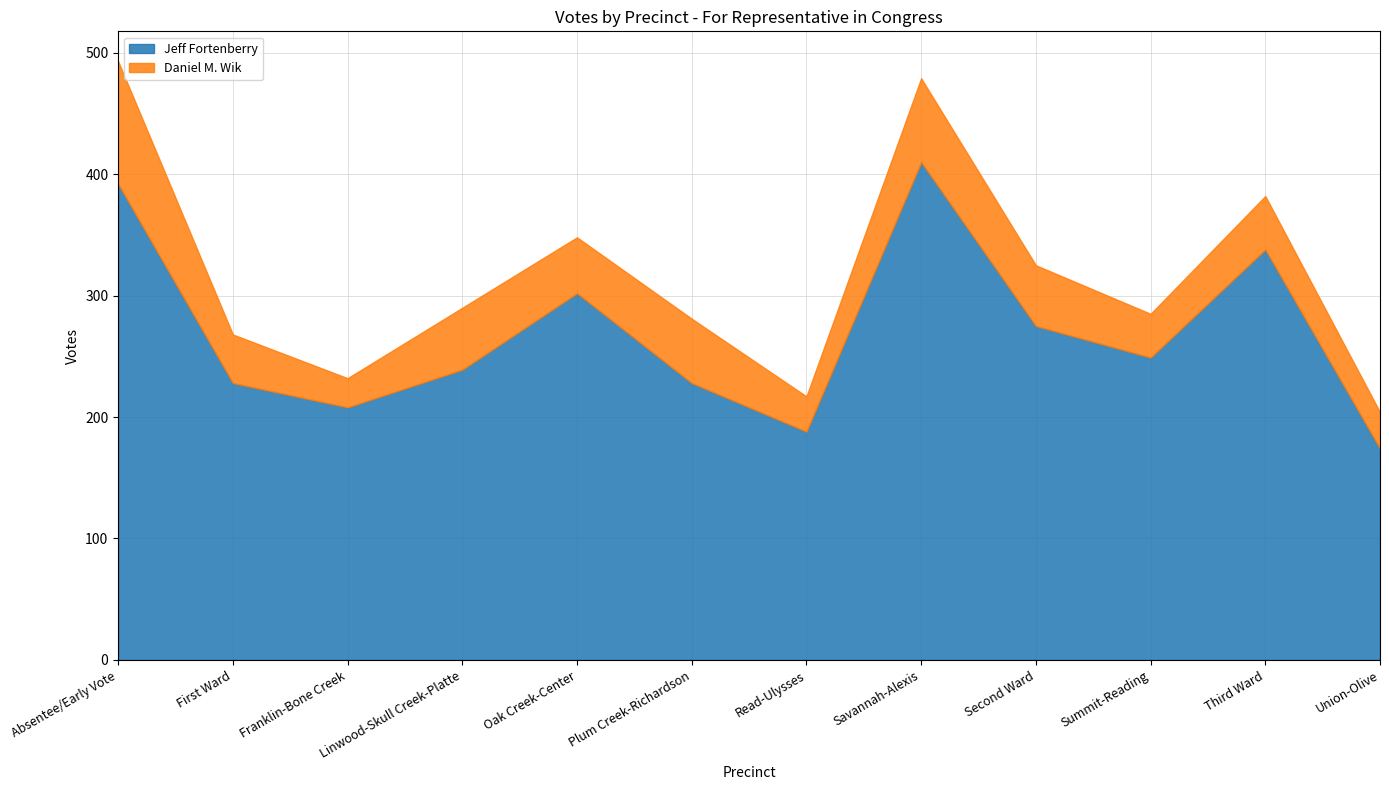

Which has a higher value, First Ward or Summit-Reading?

Summit-Reading